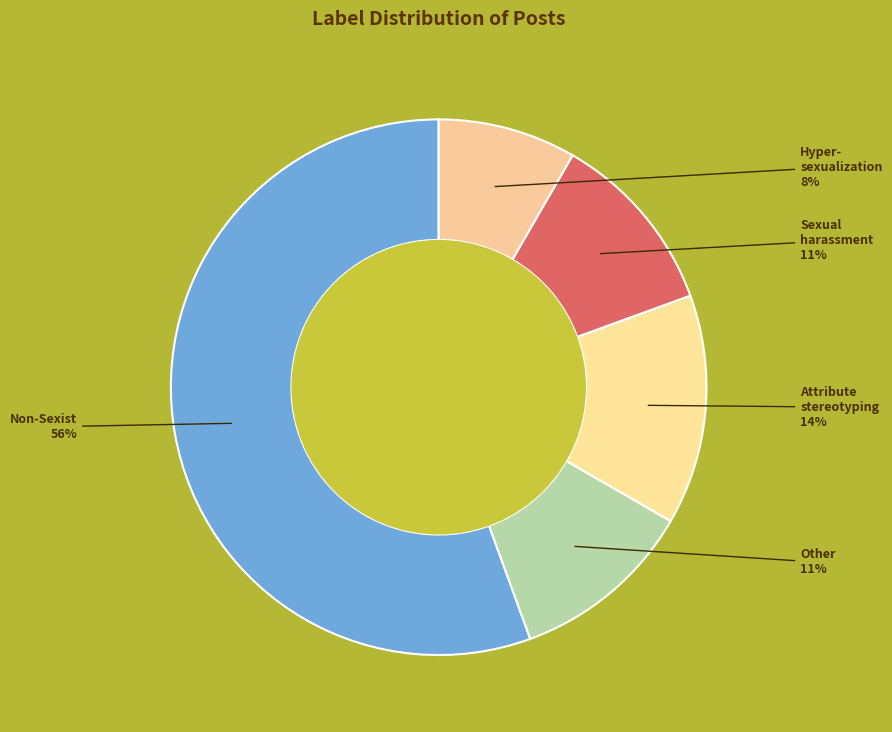

To the nearest percent, what is the average slice percentage?

20%